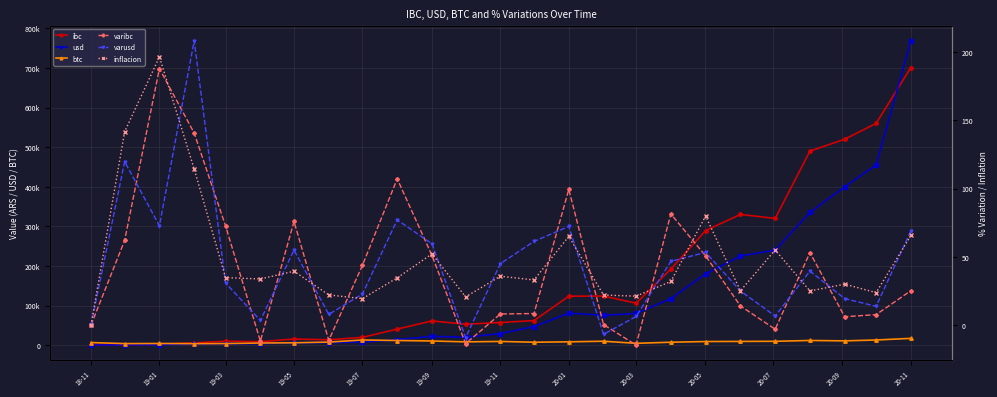

How many distinct data groups are displayed?

6